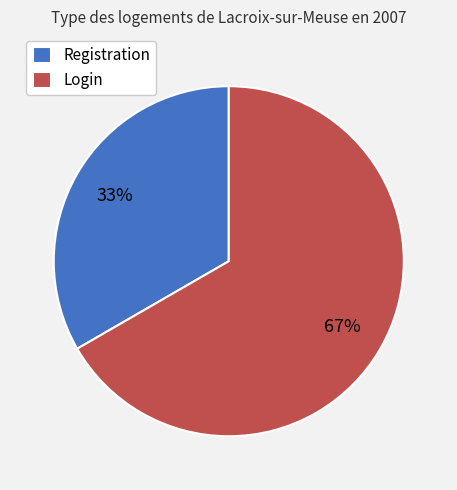

Count the number of slices in the pie.

2